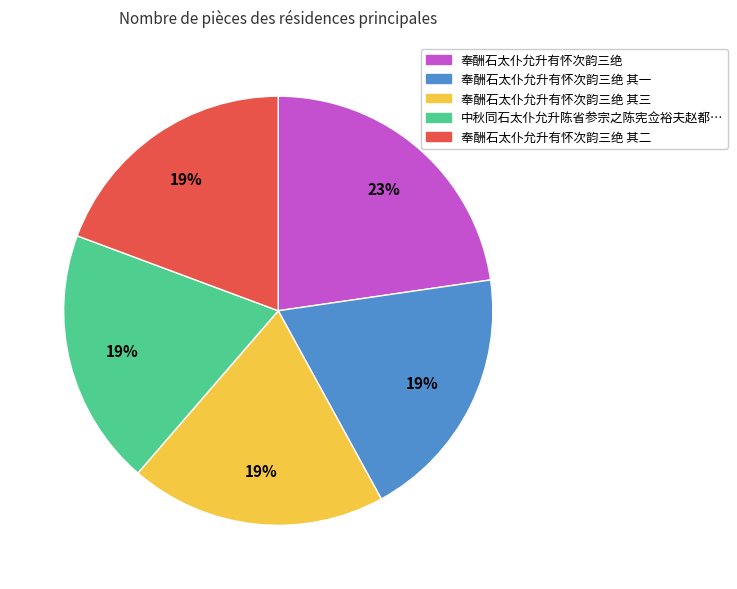

Is there a majority slice in this chart?

No